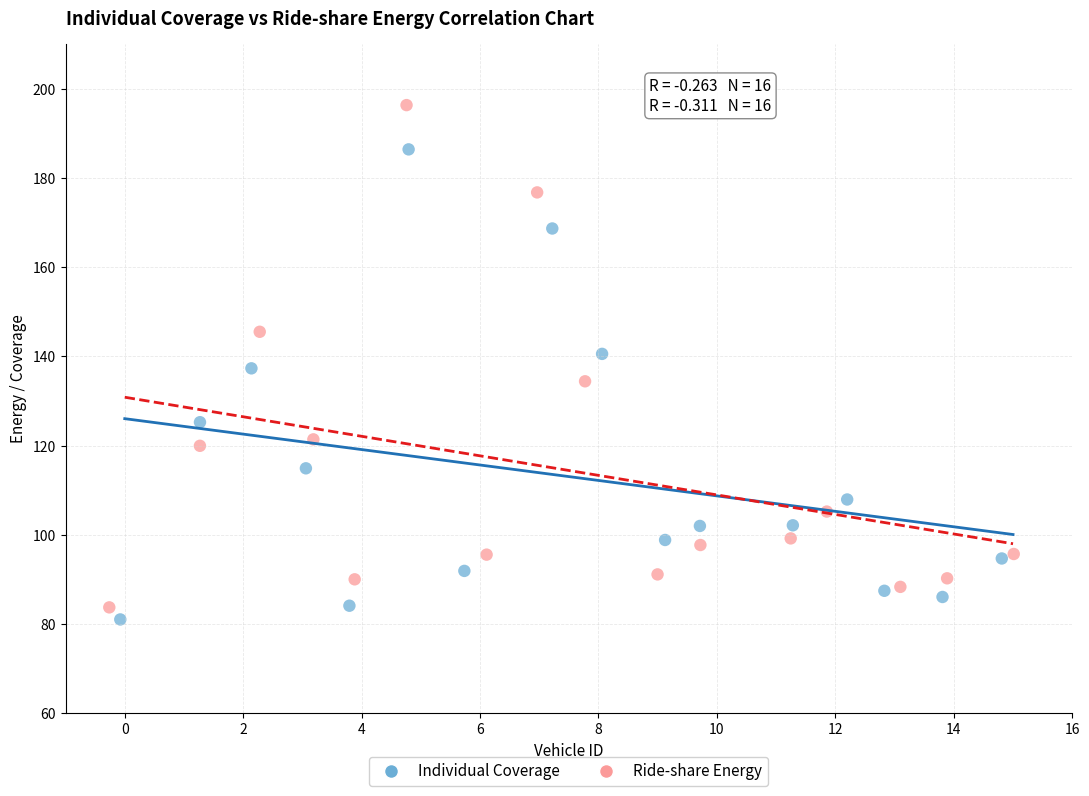

Which series has the widest spread of Y values?

Ride-share Energy